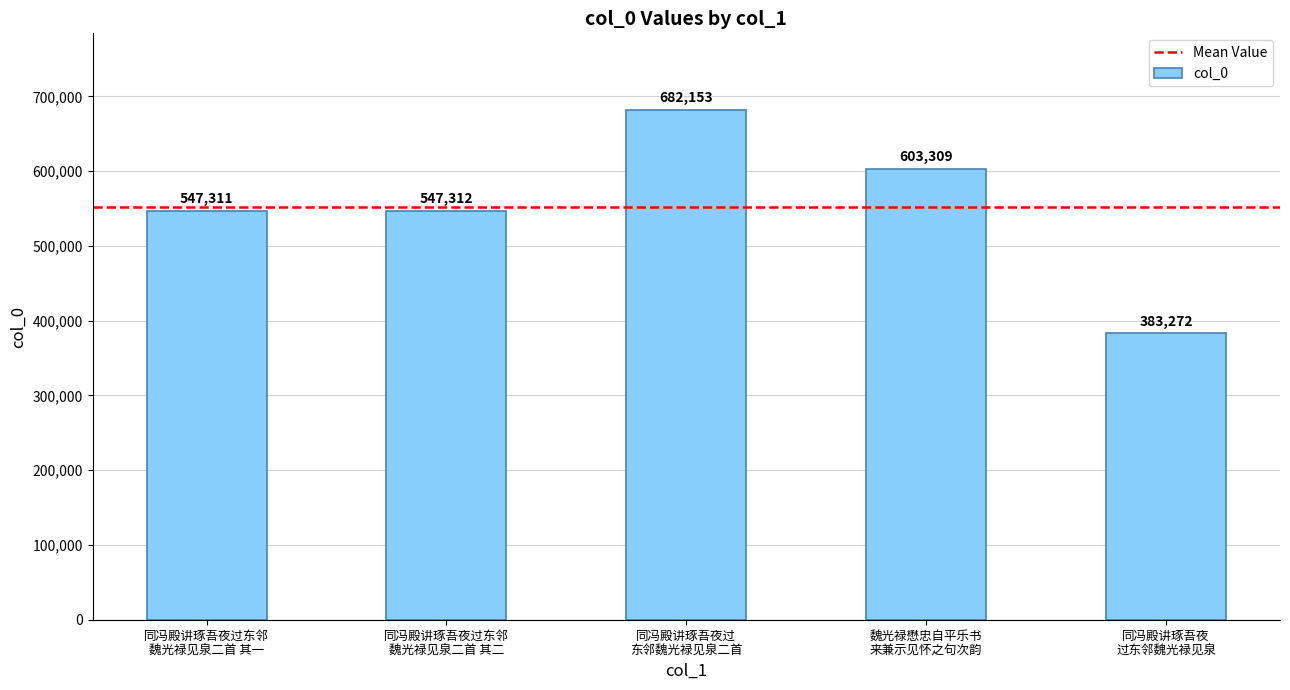

Which label corresponds to the largest value in the chart?

同冯殿讲琢吾夜过
东邻魏光禄见泉二首